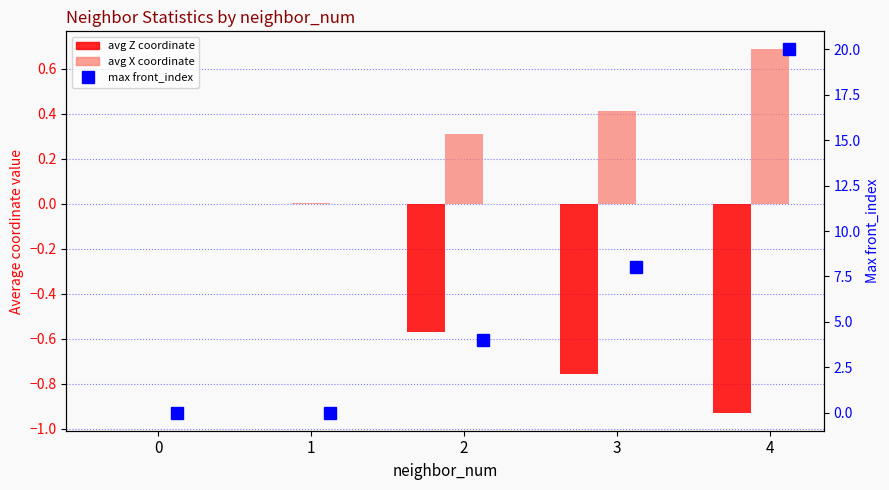

What is the sum of all avg Z coordinate values?

-2.3